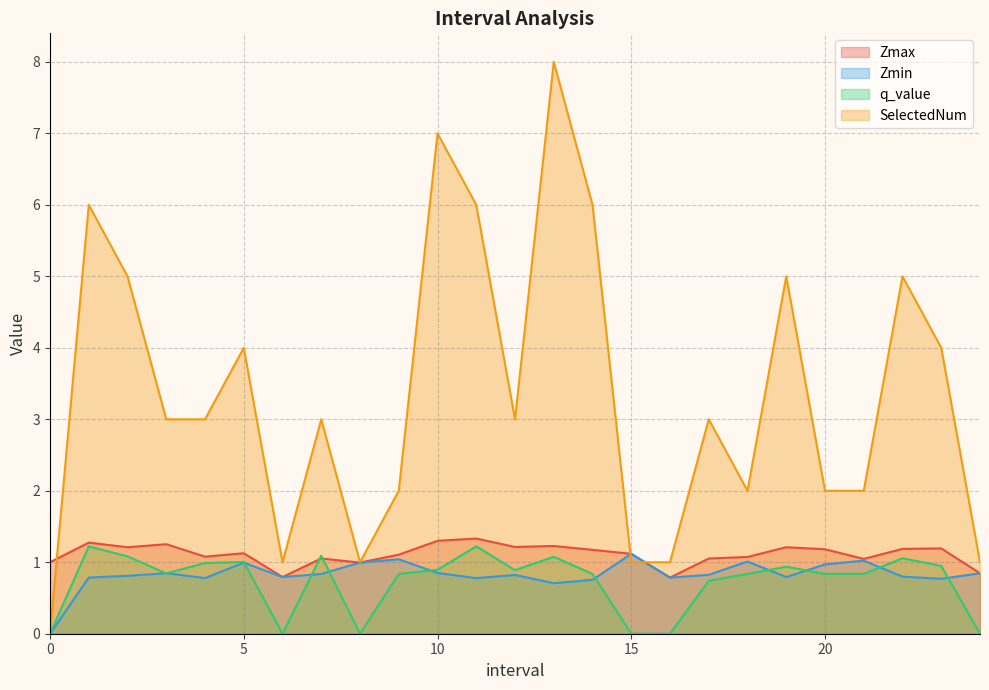

At which category does Zmin reach its first local peak?

3.0